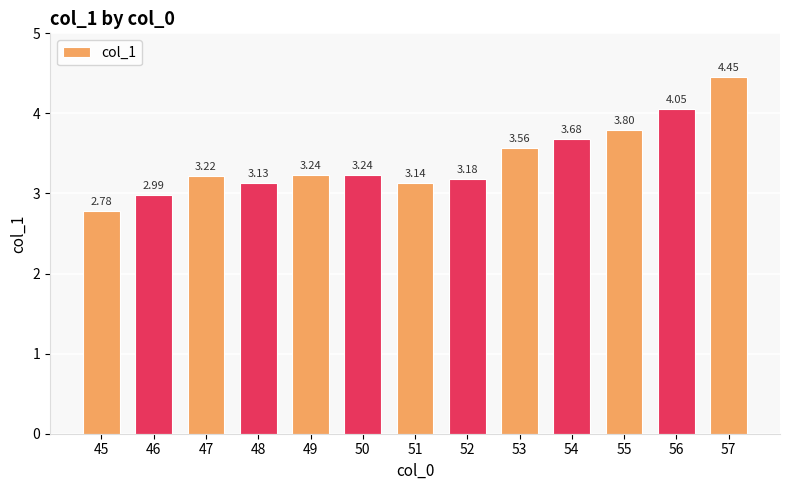

What is the change in value from 46 to 57?

+1.5